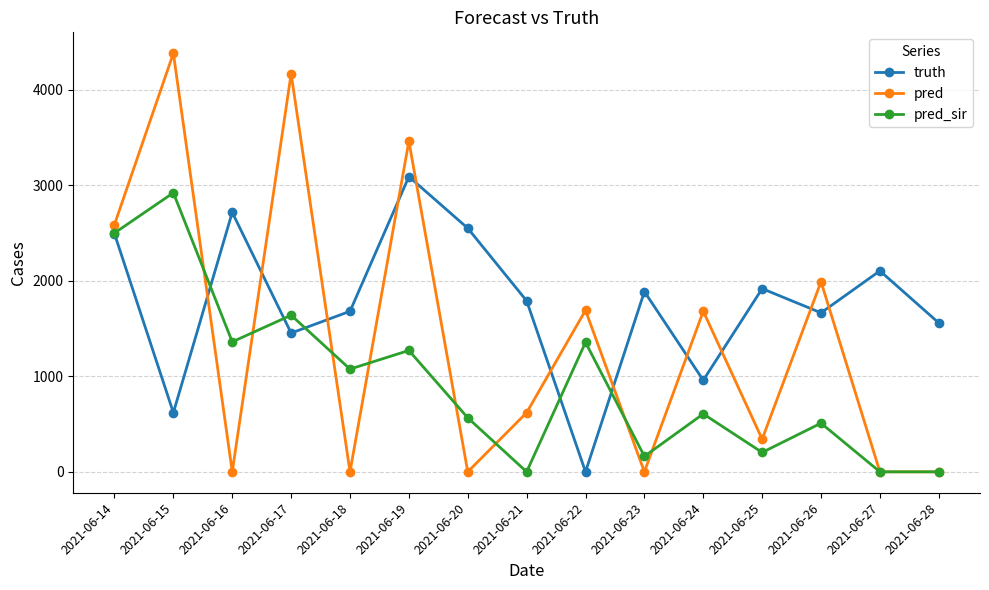

How many values in truth are above zero?

14